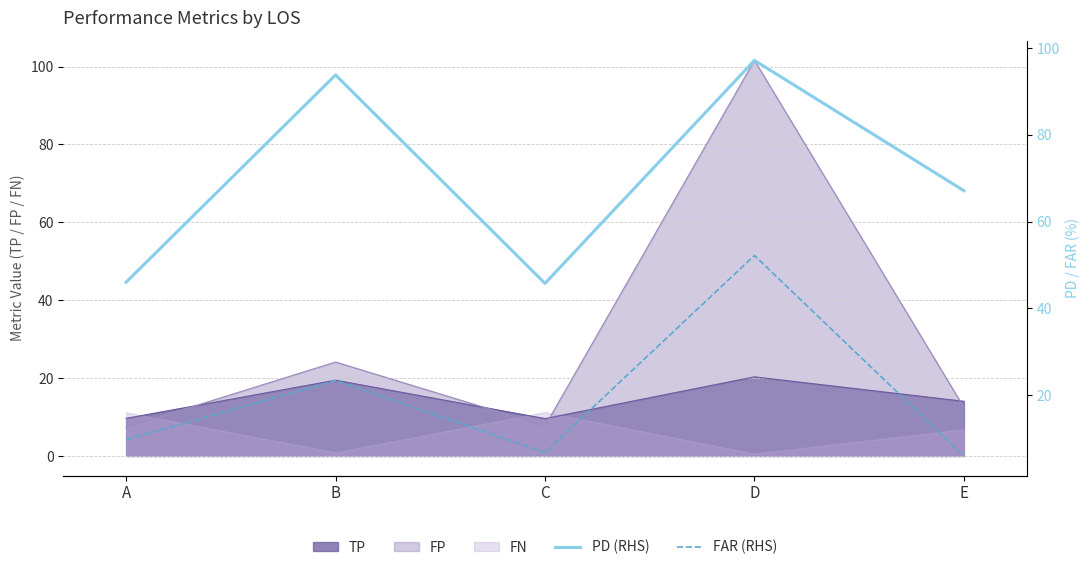

What is the difference between the PD (RHS) values at D and E?

30.0